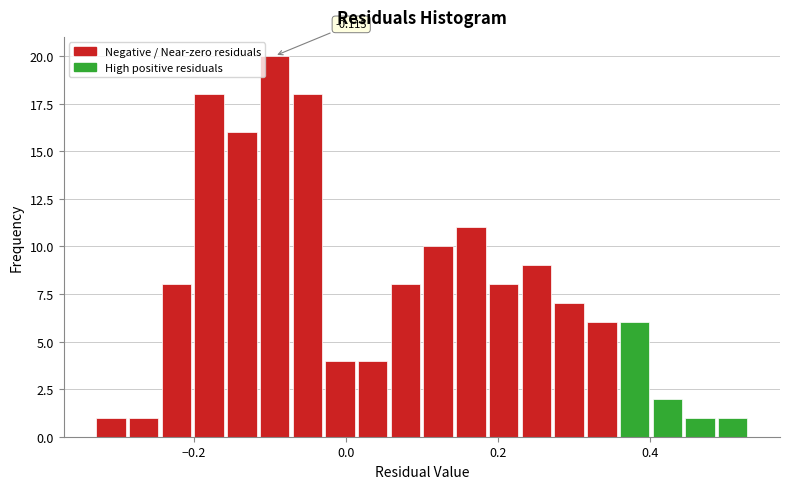

Read against the x-axis, roughly where is the centre of the tallest bar?

-0.10